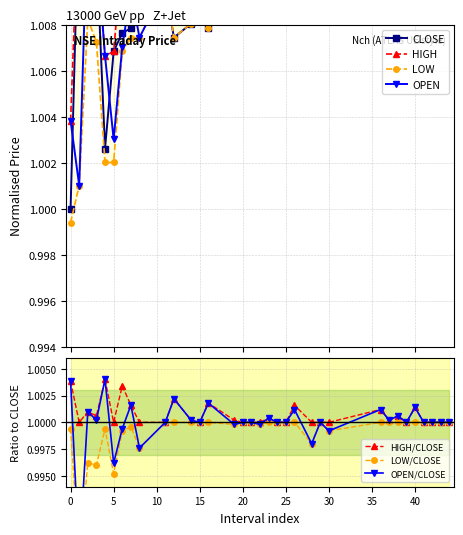

True or false: HIGH/CLOSE has more than 2 interior local peaks.

True